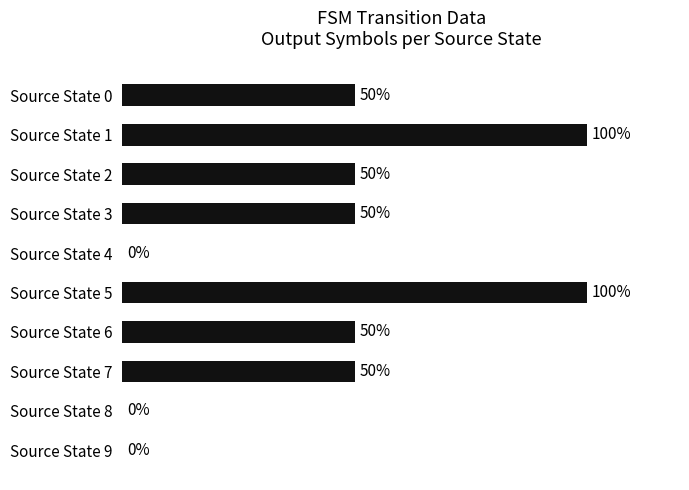

Which has a higher value, Source State 9 or Source State 2?

Source State 2